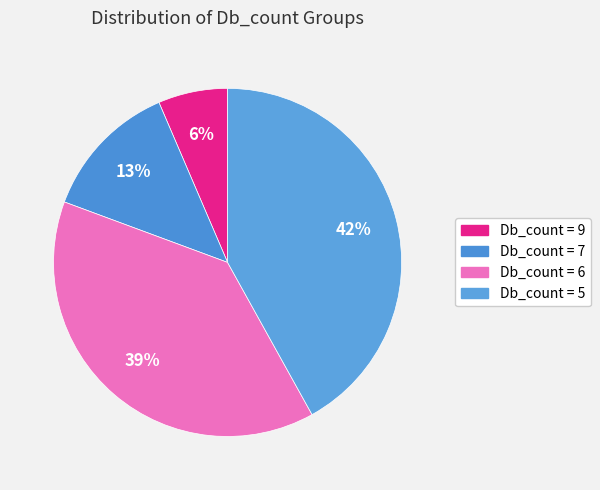

Which category has the biggest portion of the pie?

Db_count = 5